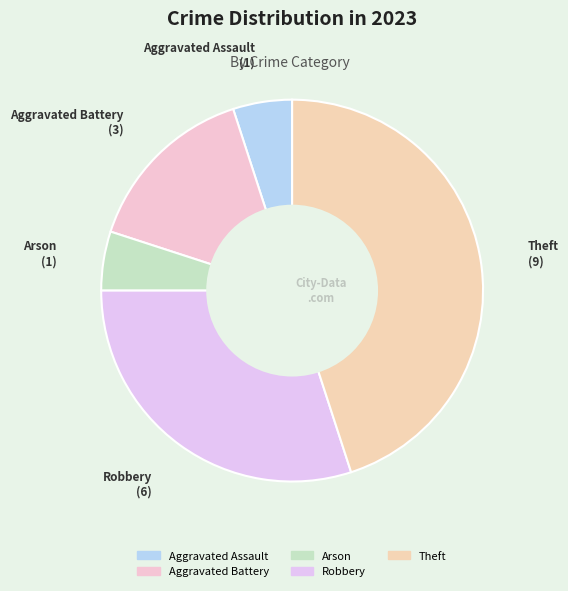

How many segments does this pie chart have?

5